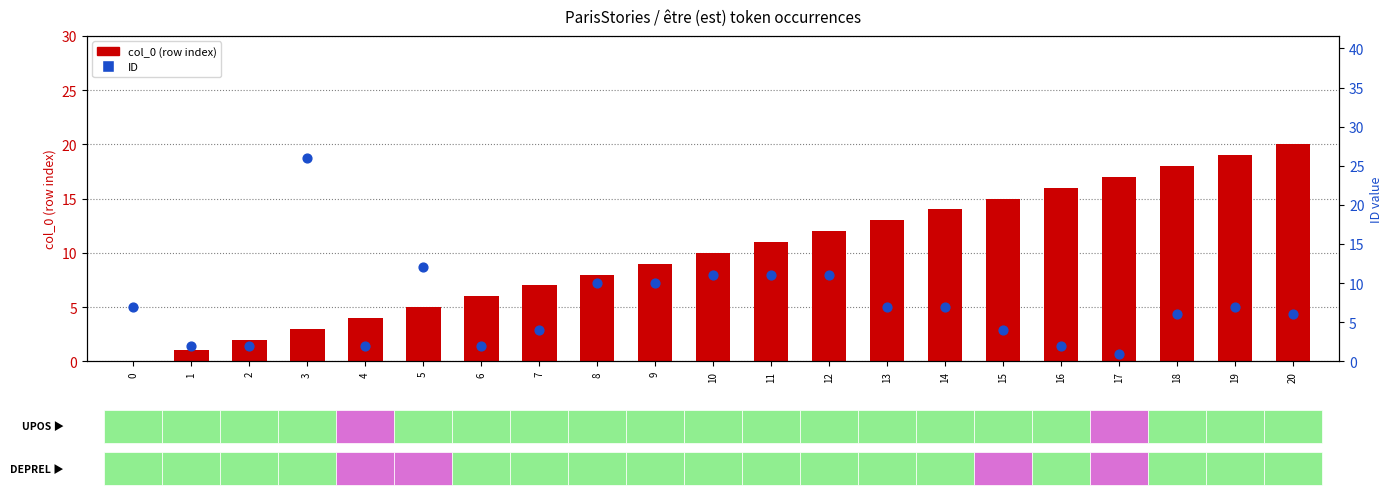

Which series has the largest Y range (max minus min)?

ID